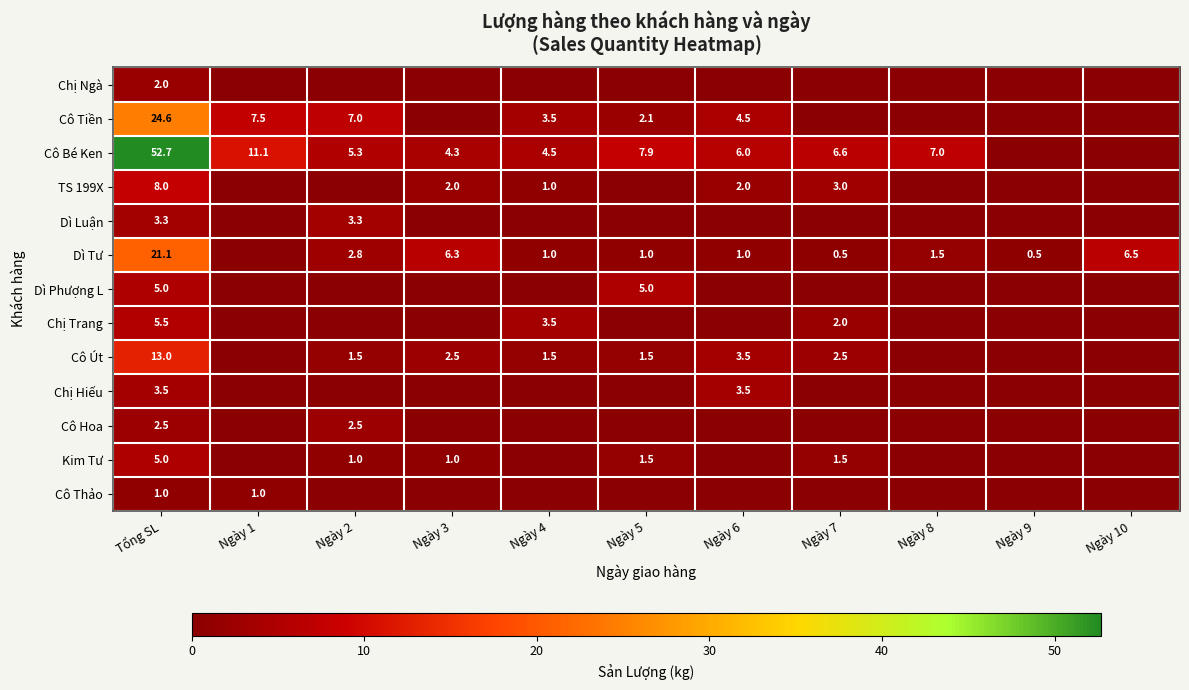

True or false: TS 199X has a value of 5.1 at Ngày 7.

False